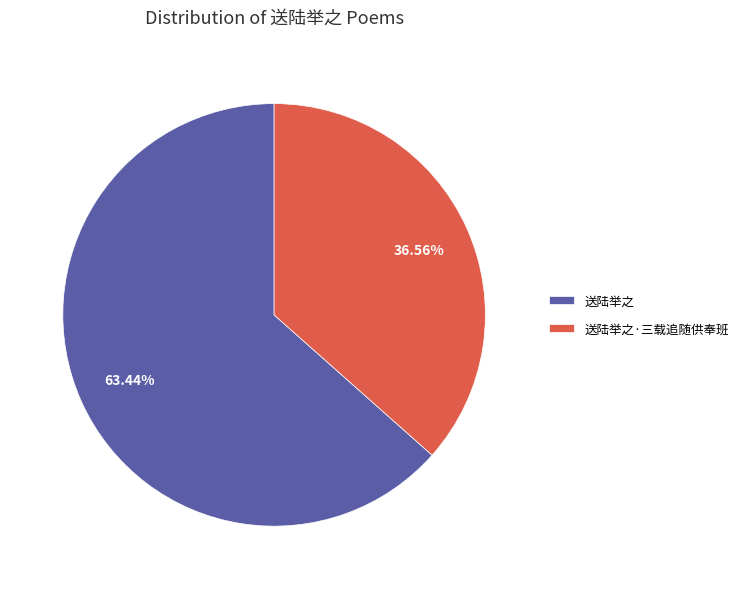

What portion of the pie excludes 送陆举之·三载追随供奉班?

63.4%